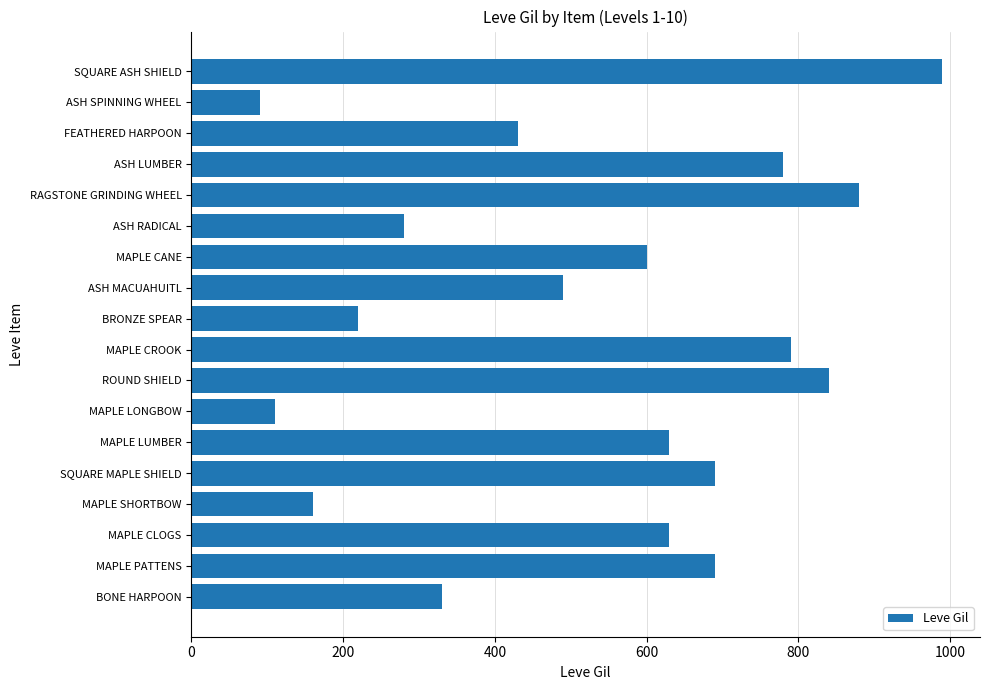

Is it true that the value at SQUARE MAPLE SHIELD is 388?

False